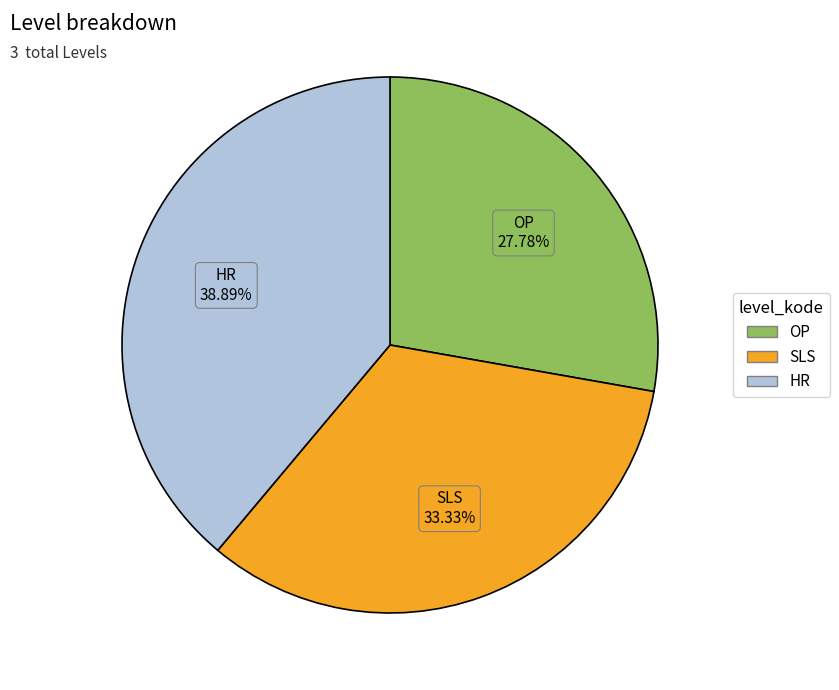

What is the ratio of the value at OP to the value at SLS?

0.8